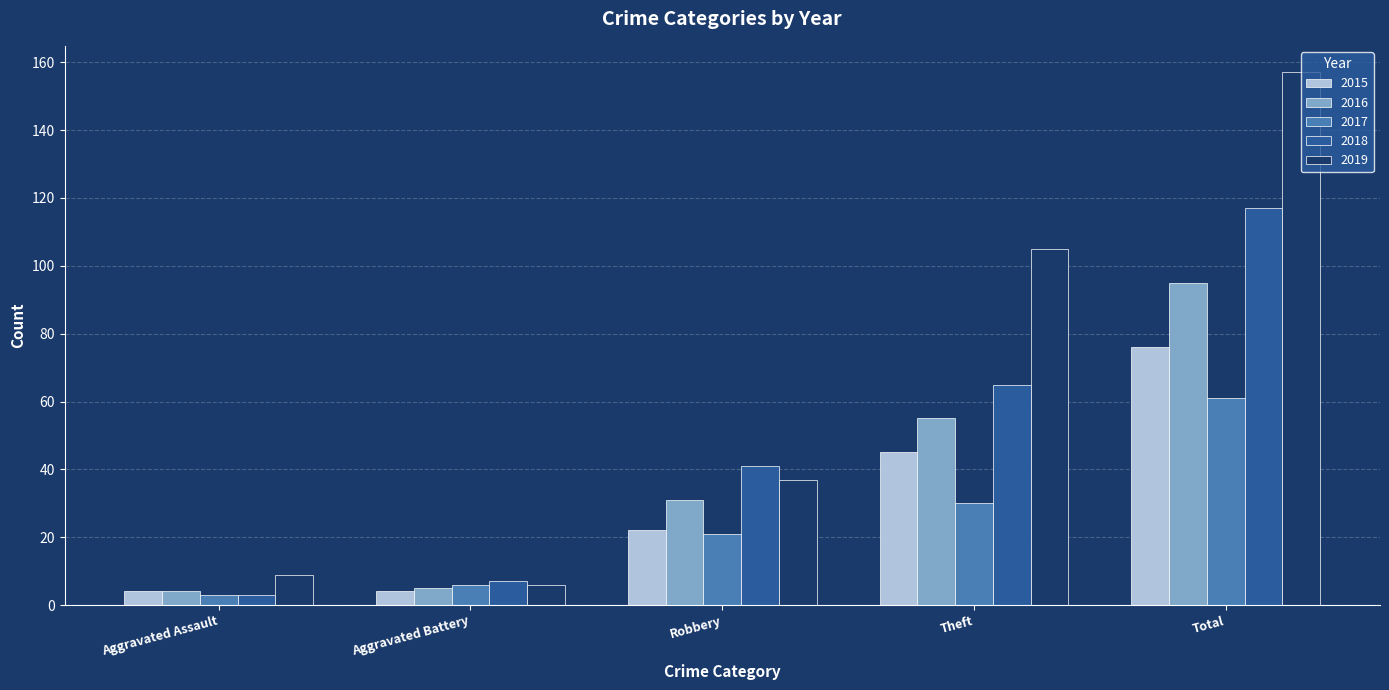

Is it true that 2016 equals 24 at Total?

False